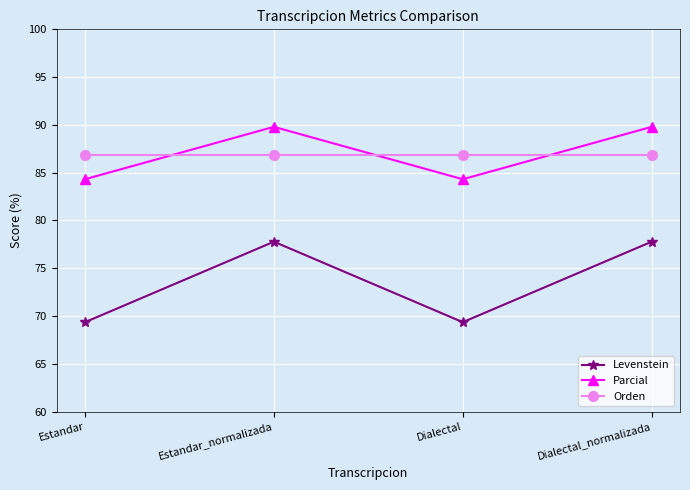

How many interior local peaks does the Parcial series have?

1